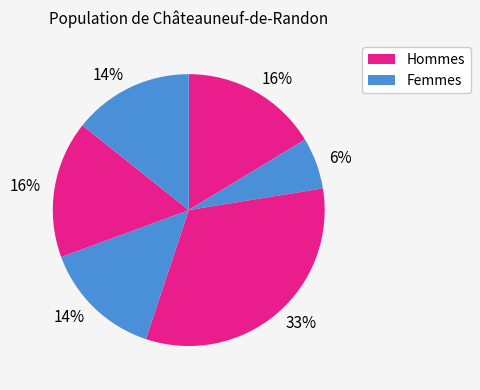

How many slices are in this pie chart?

6